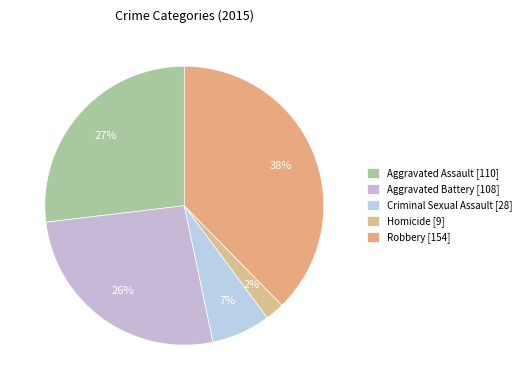

Is Homicide the majority of the pie?

No